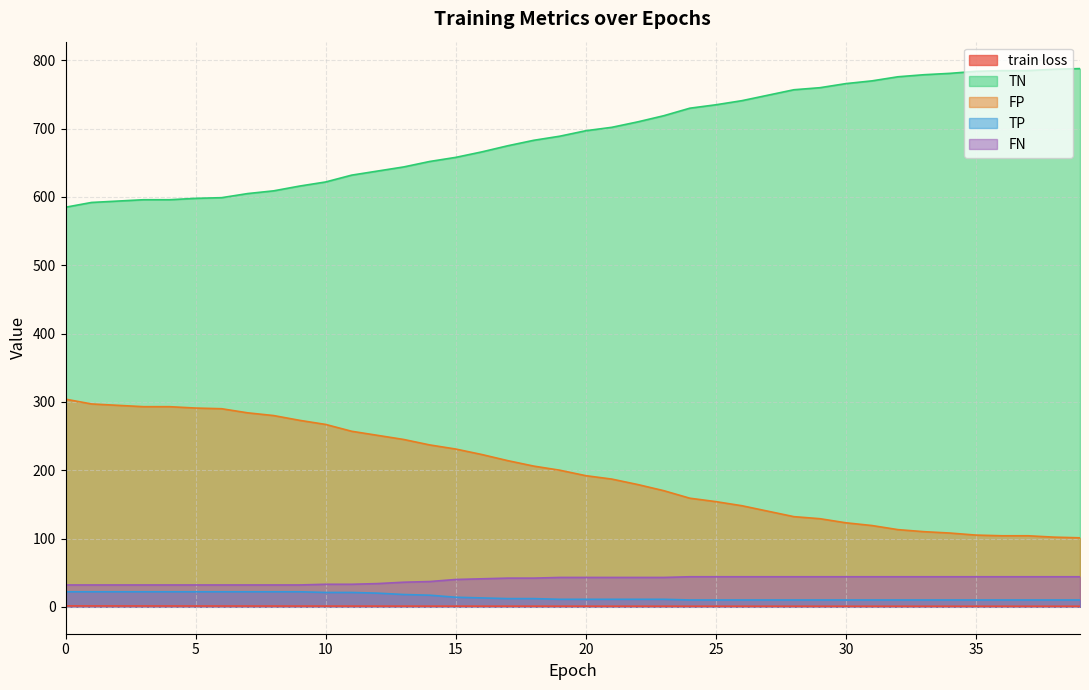

Does the chart have visible grid lines?

Yes